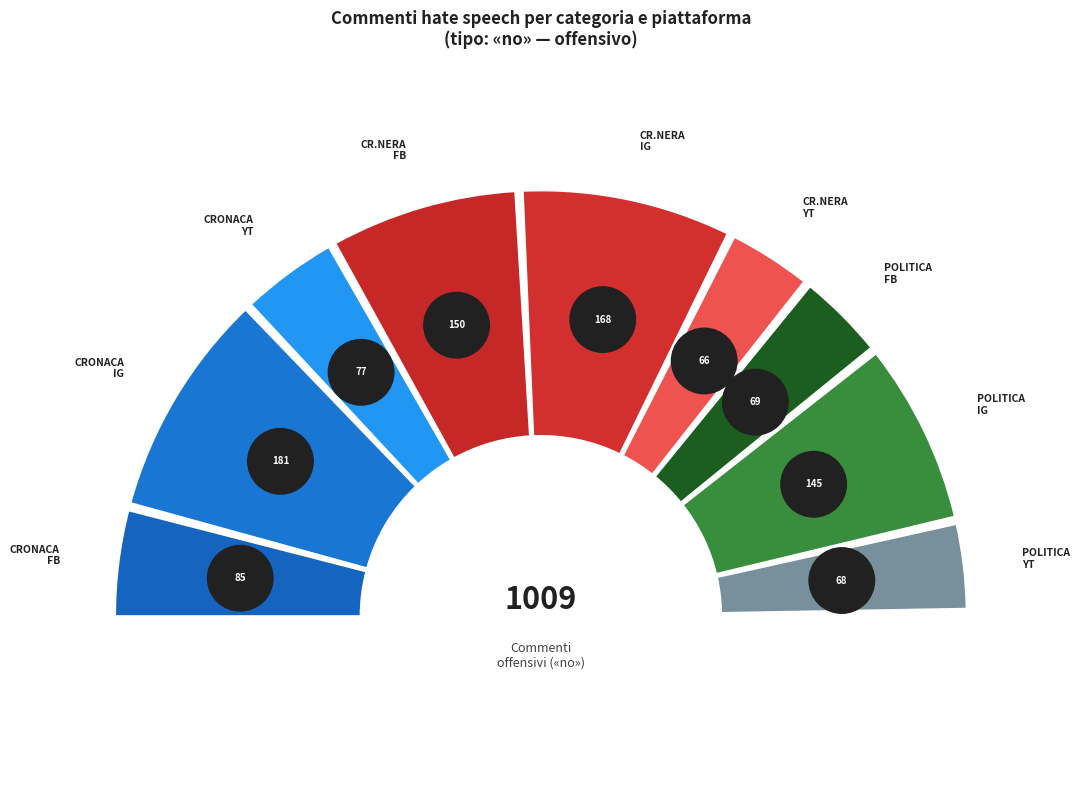

What is the ratio of the value at POLITICA
Facebook to the value at CRONACA NERA
Facebook?

0.5